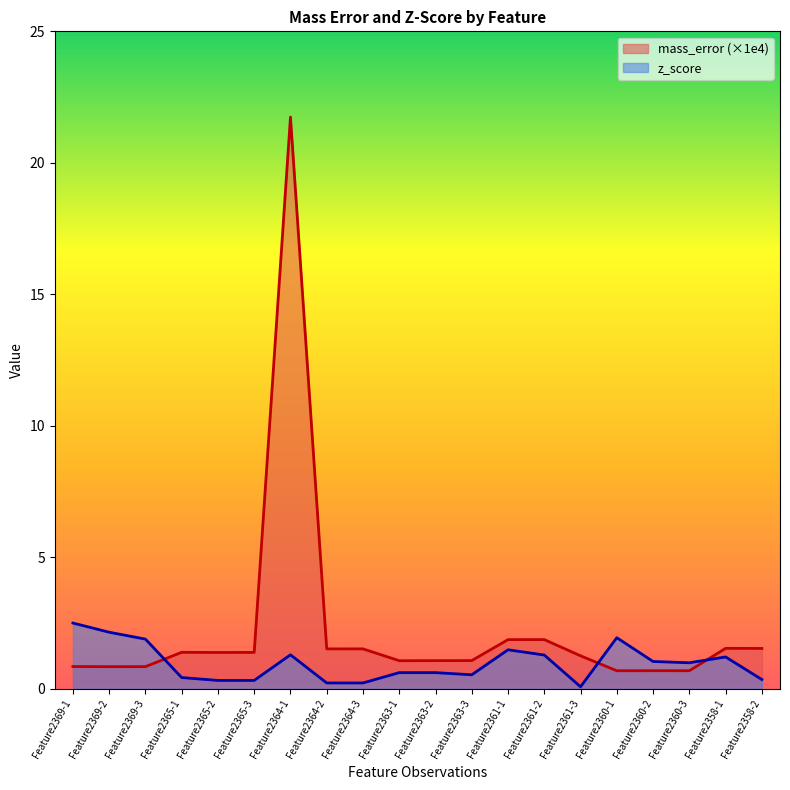

At which label does z_score reach its minimum?

Feature2361-3